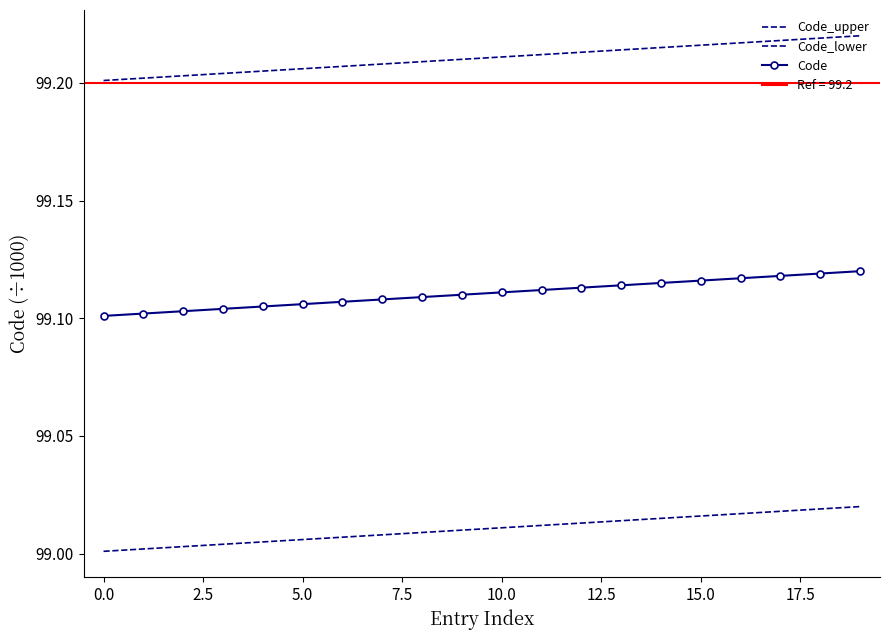

Reading left to right, list all the values displayed in this chart.

Code_upper: 99.2	99.2	99.2	99.2	99.2	99.2	99.2	99.2	99.2	99.2	99.2	99.2	99.2	99.2	99.2	99.2	99.2	99.2	99.2	99.2
Code_lower: 99.0	99.0	99.0	99.0	99.0	99.0	99.0	99.0	99.0	99.0	99.0	99.0	99.0	99.0	99.0	99.0	99.0	99.0	99.0	99.0
Code: 99.1	99.1	99.1	99.1	99.1	99.1	99.1	99.1	99.1	99.1	99.1	99.1	99.1	99.1	99.1	99.1	99.1	99.1	99.1	99.1